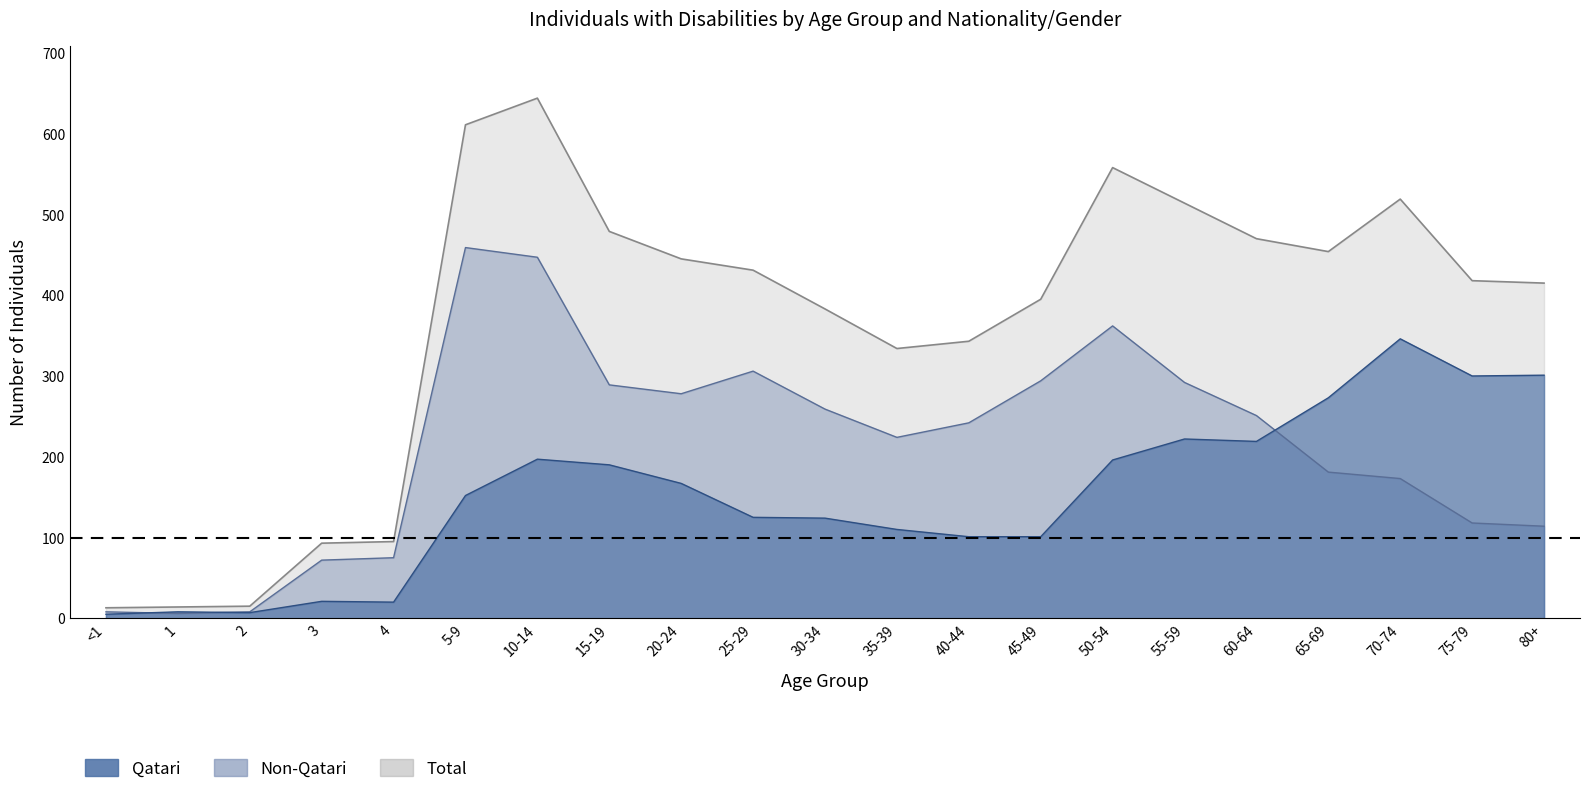

Between 20-24 and 50-54, which series saw the biggest shift?

Total